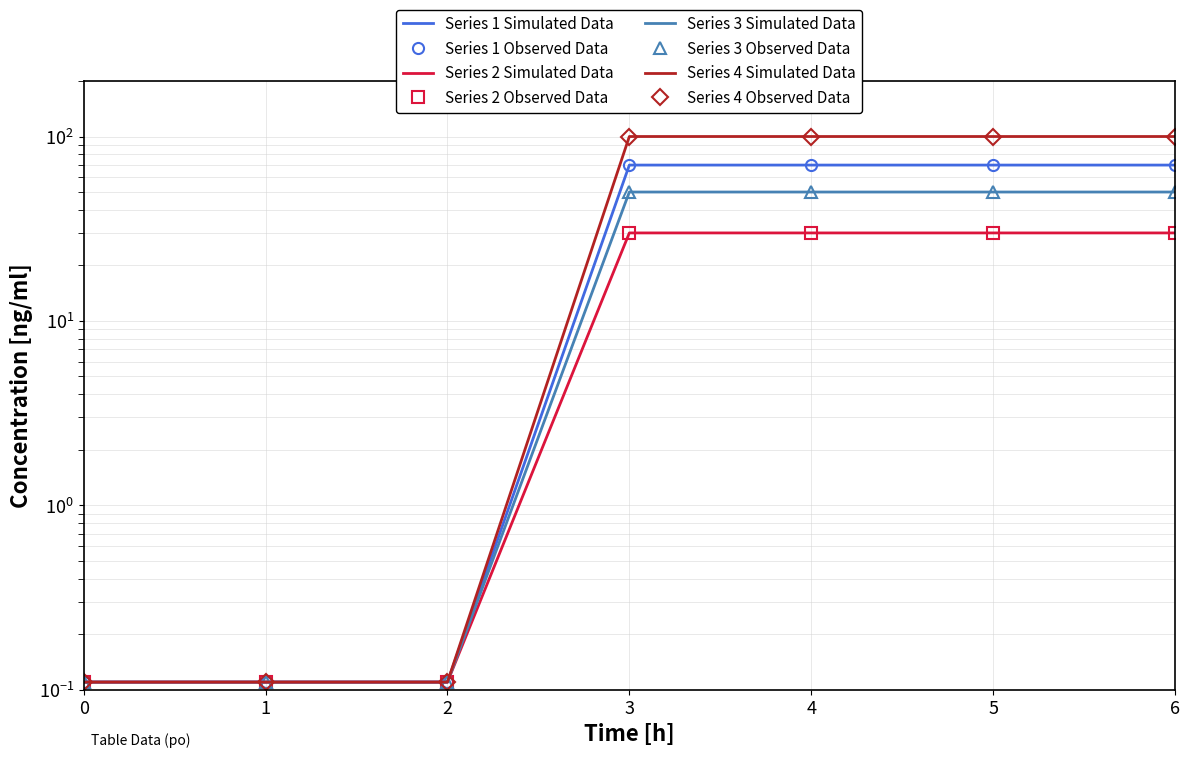

Count the number of data series in this chart.

4